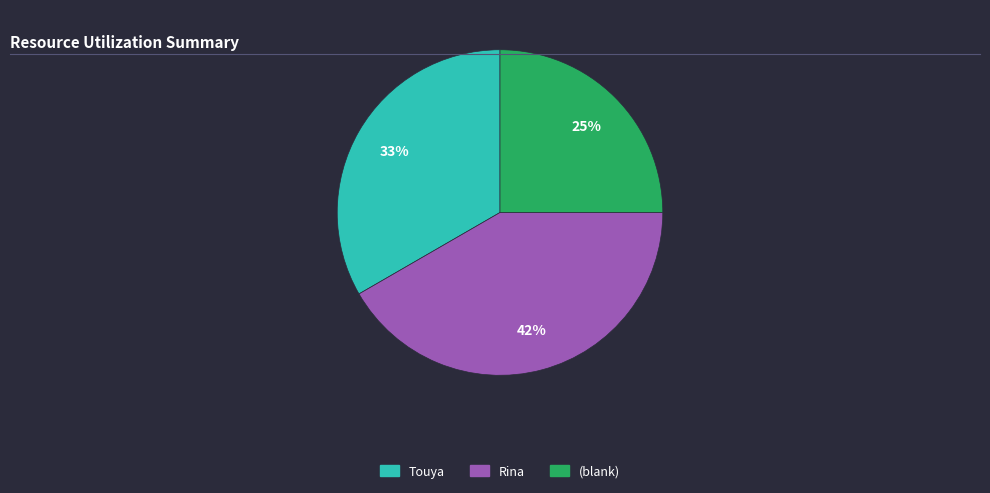

Count the number of slices in the pie.

3